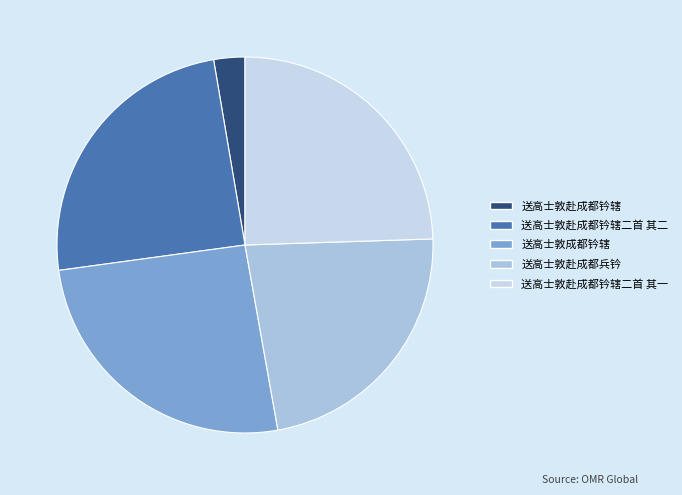

Which slice is the largest?

送高士敦成都钤辖